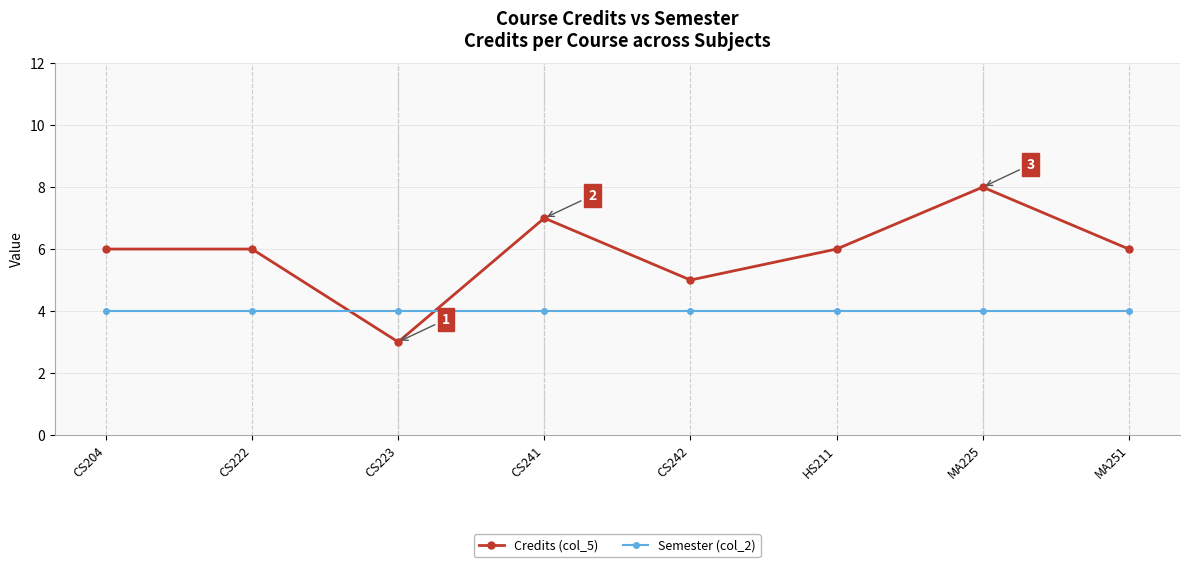

What is the smallest value displayed?

3